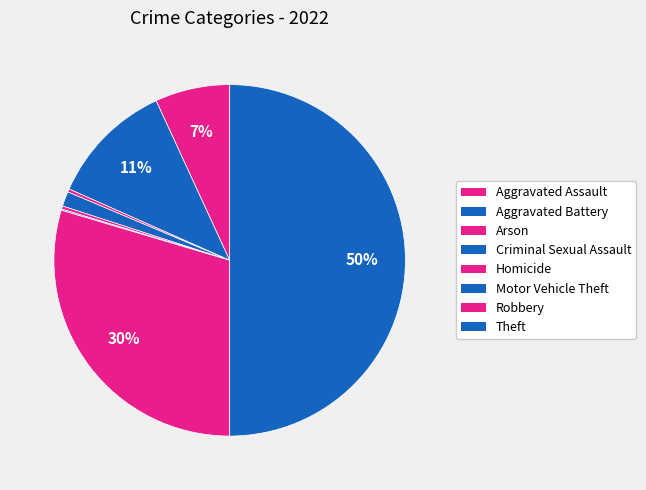

Combined, what portion of the pie is Homicide and Criminal Sexual Assault?

1.6%